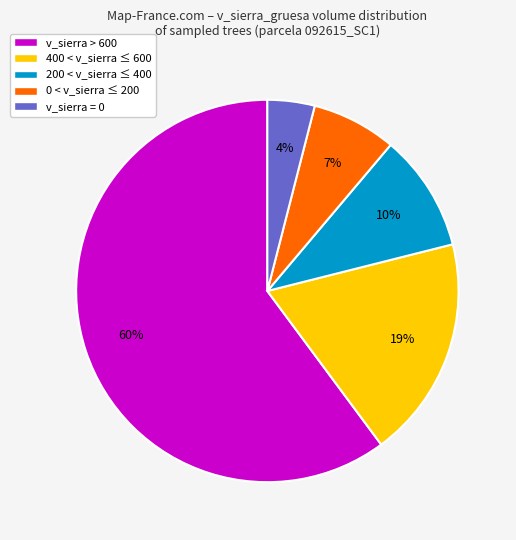

The 200 < v_sierra ≤ 400 slice represents 1% of the pie. True or false?

False